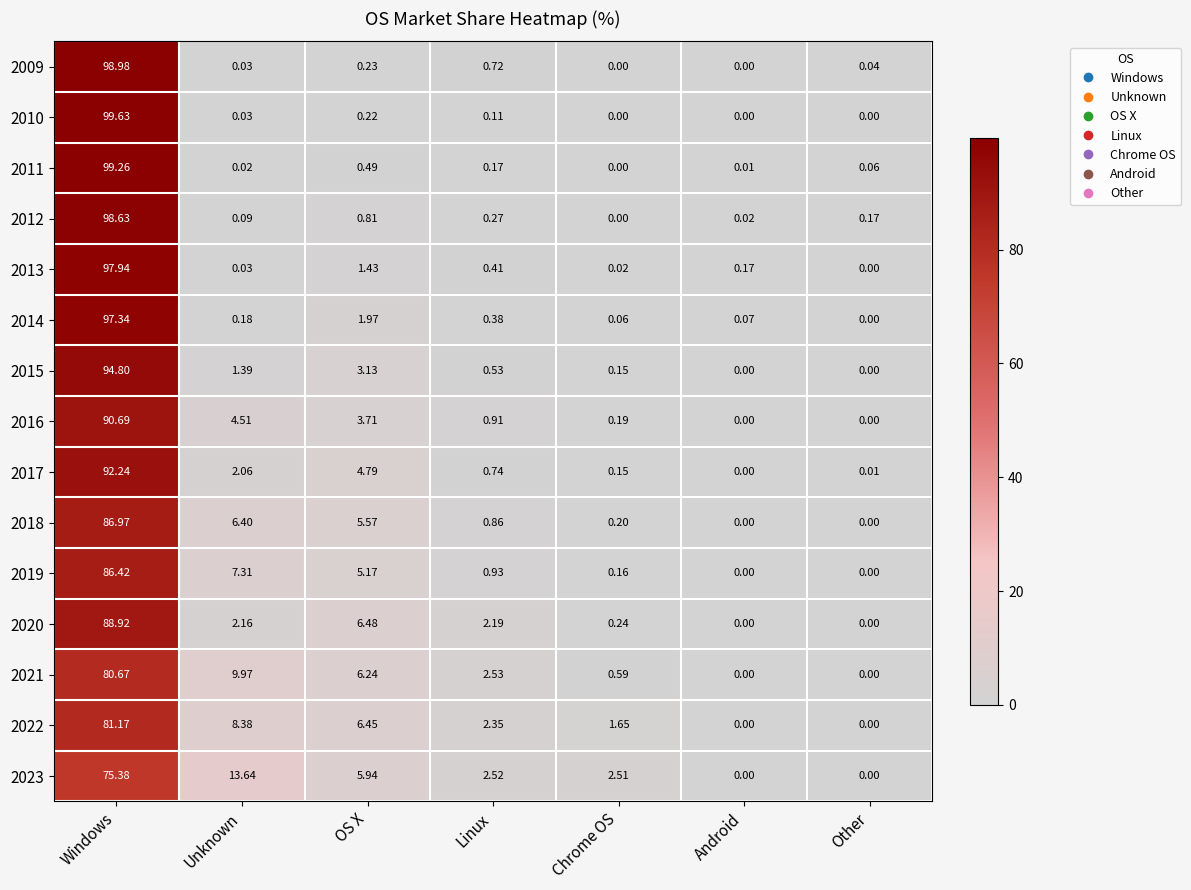

List the labels in order of 2012 value, largest first.

Windows, OS X, Linux, Other, Unknown, Android, Chrome OS